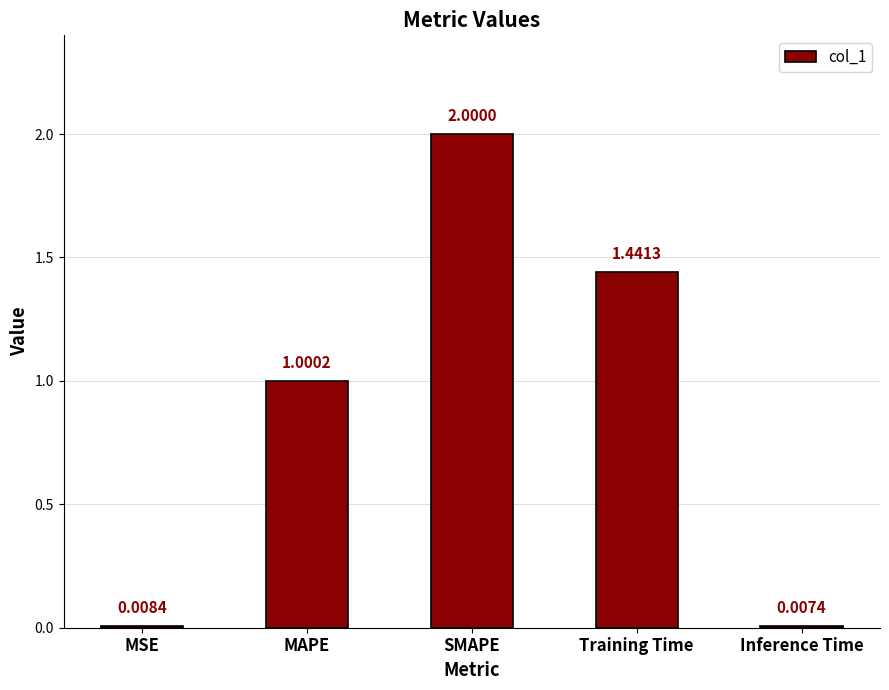

List the labels in order of value, largest first.

SMAPE, Training Time, MAPE, MSE, Inference Time